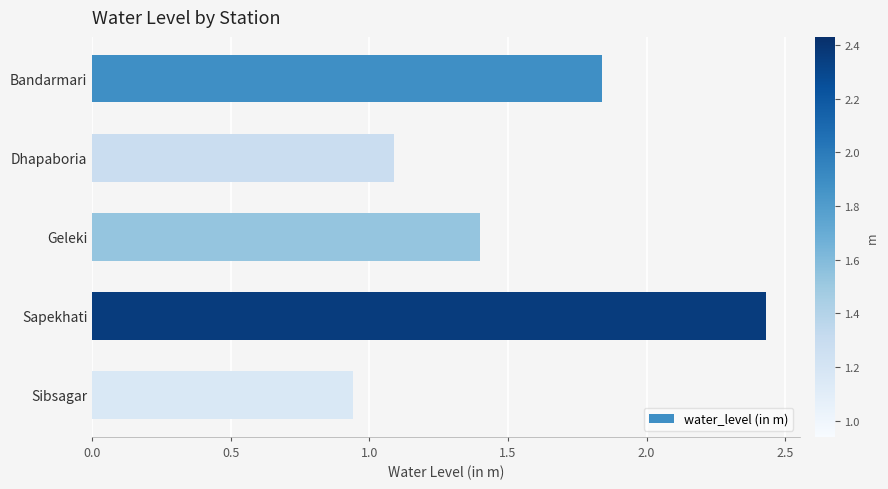

Which has a higher value, Dhapaboria or Geleki?

Geleki